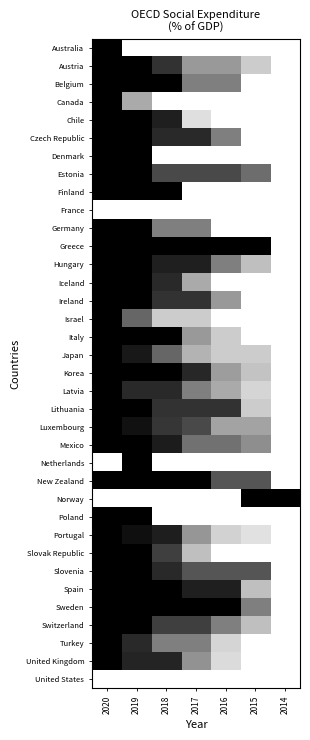

Reading right to left, what are all the values shown in this chart?

Australia: 2014=0.0	2015=0.0	2016=0.0	2017=0.0	2018=0.0	2019=0.0	2020=1.0
Austria: 2014=0.0	2015=0.2	2016=0.4	2017=0.4	2018=0.8	2019=1.0	2020=1.0
Belgium: 2014=0.0	2015=0.0	2016=0.5	2017=0.5	2018=1.0	2019=1.0	2020=1.0
Canada: 2014=0.0	2015=0.0	2016=0.0	2017=0.0	2018=0.0	2019=0.3	2020=1.0
Chile: 2014=0.0	2015=0.0	2016=0.0	2017=0.1	2018=0.9	2019=1.0	2020=1.0
Czech Republic: 2014=0.0	2015=0.0	2016=0.5	2017=0.8	2018=0.8	2019=1.0	2020=1.0
Denmark: 2014=0.0	2015=0.0	2016=0.0	2017=0.0	2018=0.0	2019=1.0	2020=1.0
Estonia: 2014=0.0	2015=0.6	2016=0.7	2017=0.7	2018=0.7	2019=1.0	2020=1.0
Finland: 2014=0.0	2015=0.0	2016=0.0	2017=0.0	2018=1.0	2019=1.0	2020=1.0
France: 2014=0.0	2015=0.0	2016=0.0	2017=0.0	2018=0.0	2019=0.0	2020=0.0
Germany: 2014=0.0	2015=0.0	2016=0.0	2017=0.5	2018=0.5	2019=1.0	2020=1.0
Greece: 2014=0.0	2015=1.0	2016=1.0	2017=1.0	2018=1.0	2019=1.0	2020=1.0
Hungary: 2014=0.0	2015=0.2	2016=0.5	2017=0.9	2018=0.9	2019=1.0	2020=1.0
Iceland: 2014=0.0	2015=0.0	2016=0.0	2017=0.3	2018=0.8	2019=1.0	2020=1.0
Ireland: 2014=0.0	2015=0.0	2016=0.4	2017=0.8	2018=0.8	2019=1.0	2020=1.0
Israel: 2014=0.0	2015=0.0	2016=0.0	2017=0.2	2018=0.2	2019=0.6	2020=1.0
Italy: 2014=0.0	2015=0.0	2016=0.2	2017=0.4	2018=1.0	2019=1.0	2020=1.0
Japan: 2014=0.0	2015=0.2	2016=0.2	2017=0.3	2018=0.6	2019=0.9	2020=1.0
Korea: 2014=0.0	2015=0.2	2016=0.4	2017=0.8	2018=1.0	2019=1.0	2020=1.0
Latvia: 2014=0.0	2015=0.2	2016=0.3	2017=0.5	2018=0.8	2019=0.8	2020=1.0
Lithuania: 2014=0.0	2015=0.2	2016=0.8	2017=0.8	2018=0.8	2019=1.0	2020=1.0
Luxembourg: 2014=0.0	2015=0.4	2016=0.4	2017=0.7	2018=0.8	2019=0.9	2020=1.0
Mexico: 2014=0.0	2015=0.4	2016=0.6	2017=0.6	2018=0.9	2019=1.0	2020=1.0
Netherlands: 2014=0.0	2015=0.0	2016=0.0	2017=0.0	2018=0.0	2019=1.0	2020=0.0
New Zealand: 2014=0.0	2015=0.7	2016=0.7	2017=1.0	2018=1.0	2019=1.0	2020=1.0
Norway: 2014=1.0	2015=1.0	2016=0.0	2017=0.0	2018=0.0	2019=0.0	2020=0.0
Poland: 2014=0.0	2015=0.0	2016=0.0	2017=0.0	2018=0.0	2019=1.0	2020=1.0
Portugal: 2014=0.0	2015=0.1	2016=0.2	2017=0.4	2018=0.9	2019=0.9	2020=1.0
Slovak Republic: 2014=0.0	2015=0.0	2016=0.0	2017=0.2	2018=0.8	2019=1.0	2020=1.0
Slovenia: 2014=0.0	2015=0.7	2016=0.7	2017=0.7	2018=0.8	2019=1.0	2020=1.0
Spain: 2014=0.0	2015=0.2	2016=0.9	2017=0.9	2018=1.0	2019=1.0	2020=1.0
Sweden: 2014=0.0	2015=0.5	2016=1.0	2017=1.0	2018=1.0	2019=1.0	2020=1.0
Switzerland: 2014=0.0	2015=0.2	2016=0.5	2017=0.8	2018=0.8	2019=1.0	2020=1.0
Turkey: 2014=0.0	2015=0.0	2016=0.2	2017=0.5	2018=0.5	2019=0.8	2020=1.0
United Kingdom: 2014=0.0	2015=0.0	2016=0.1	2017=0.4	2018=0.9	2019=0.9	2020=1.0
United States: 2014=0.0	2015=0.0	2016=0.0	2017=0.0	2018=0.0	2019=0.0	2020=0.0